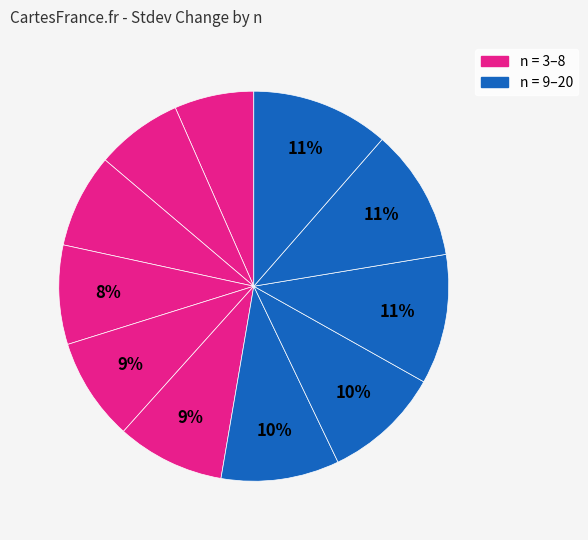

Count the number of slices in the pie.

11